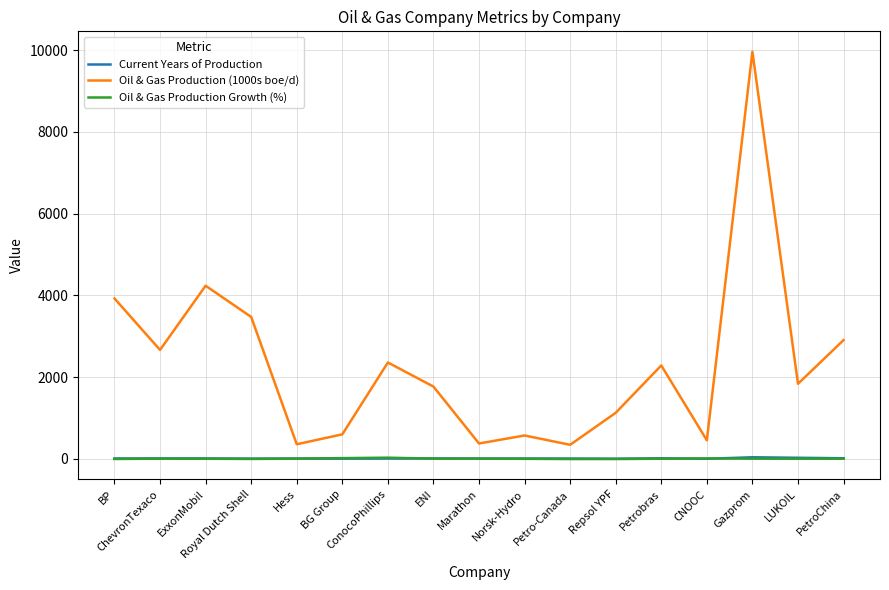

At which category is the sum across all series the highest?

Gazprom